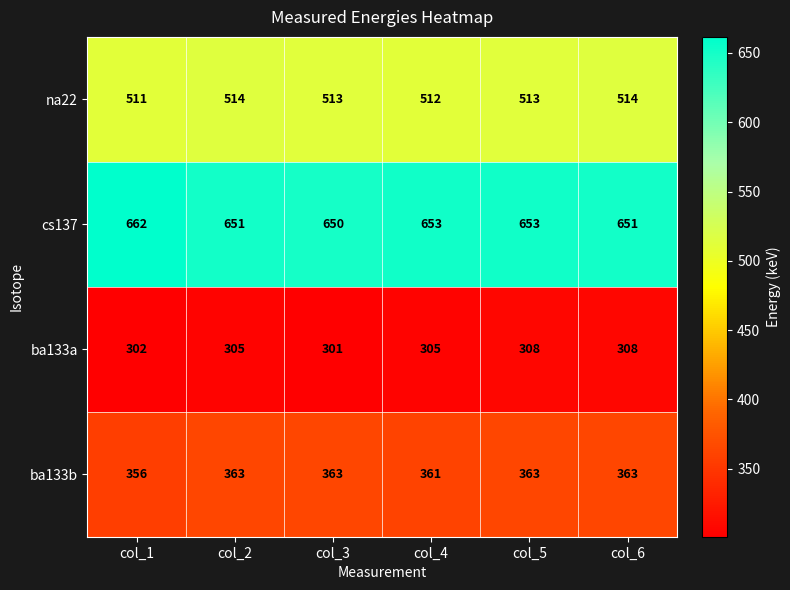

How many distinct data groups are displayed?

4